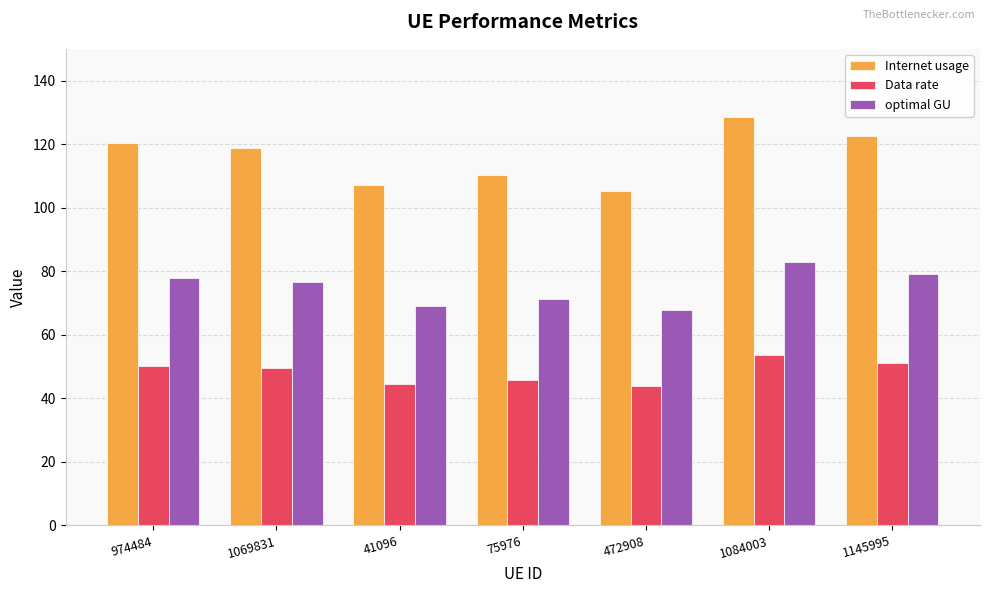

At which category is the sum across all series the highest?

1084003